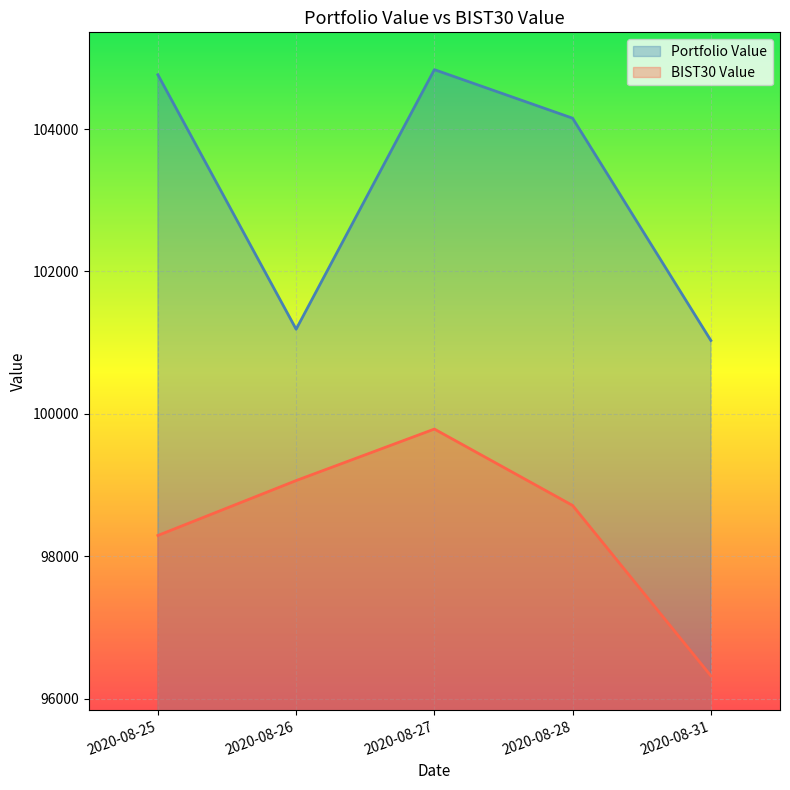

What is the difference between the maximum and minimum values in the Portfolio Value series?

3804.9